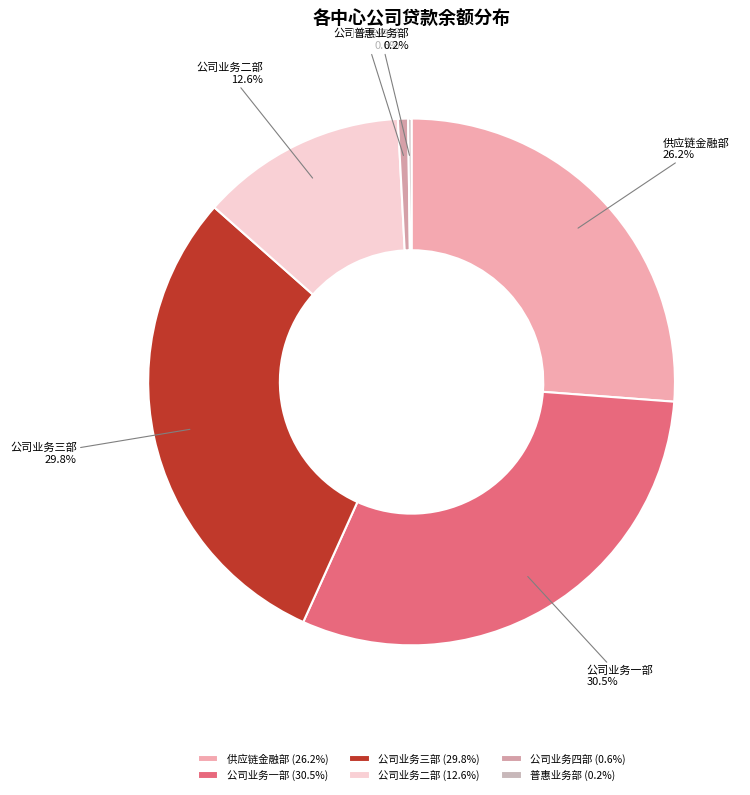

Approximately how many times larger is the value at 公司业务二部 compared to 公司业务四部?

20.3